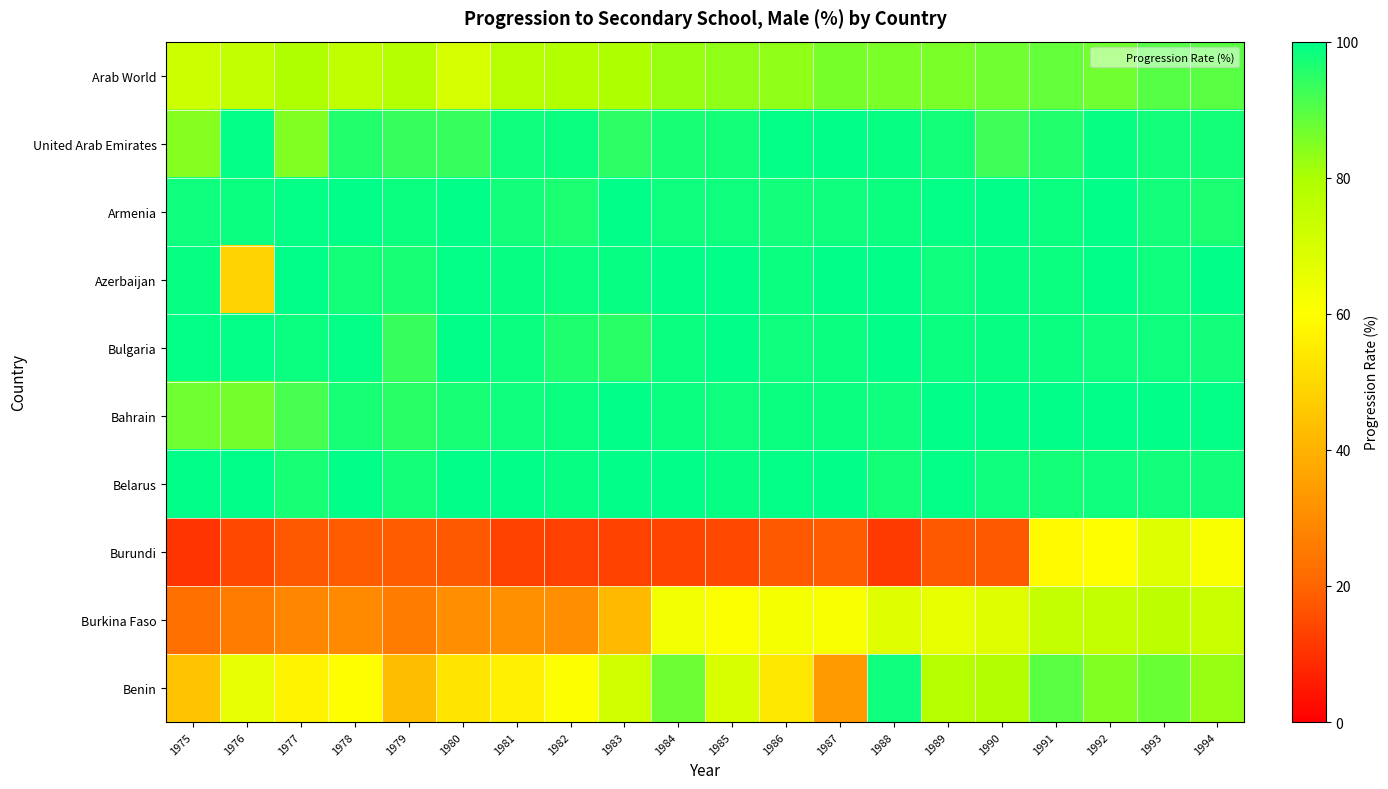

Which label corresponds to the smallest value in the chart?

1975